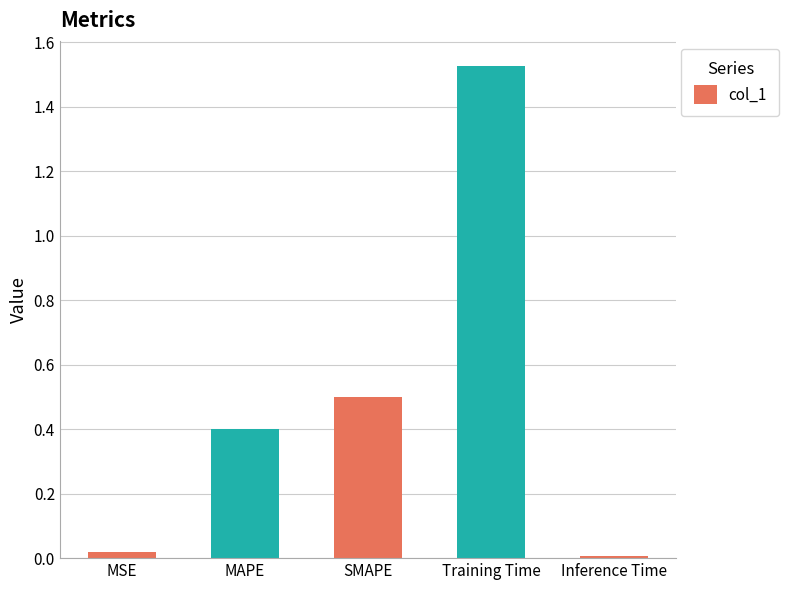

What is the sum of all values?

2.5